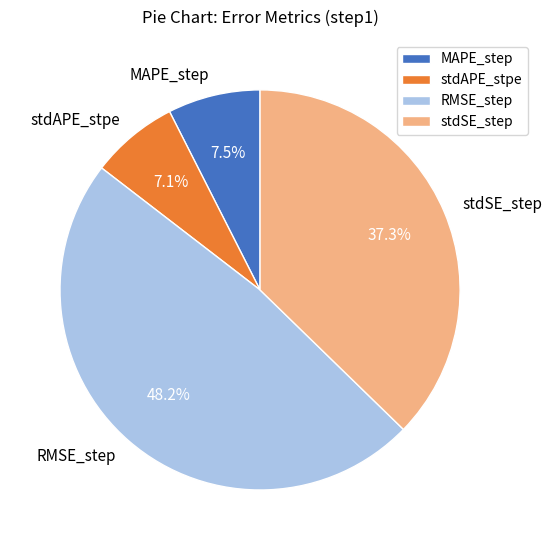

True or false: RMSE_step accounts for 48% of the total.

True